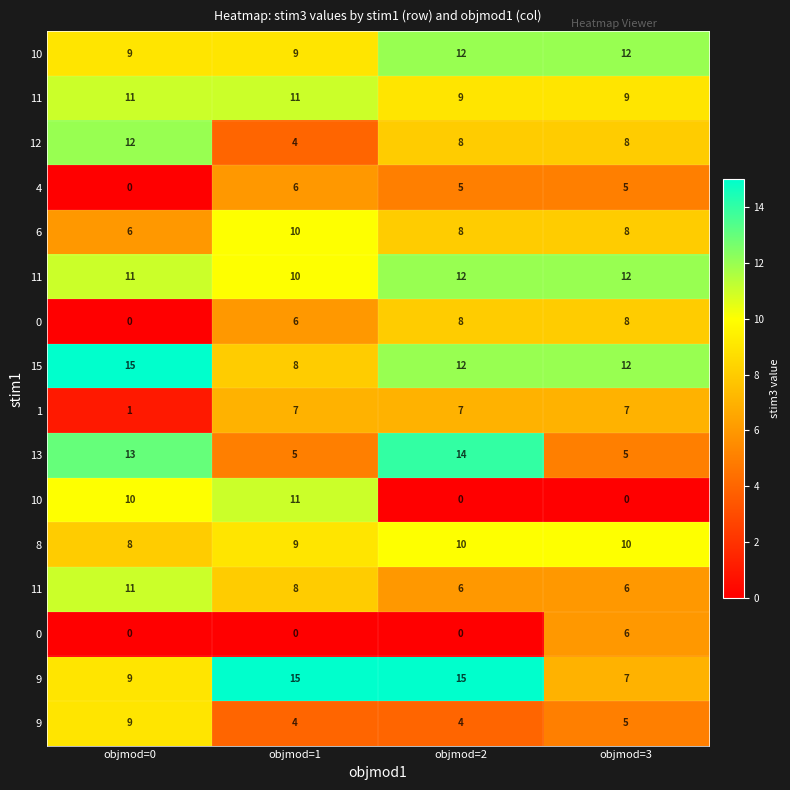

At which category is the sum across all series the highest?

objmod=2